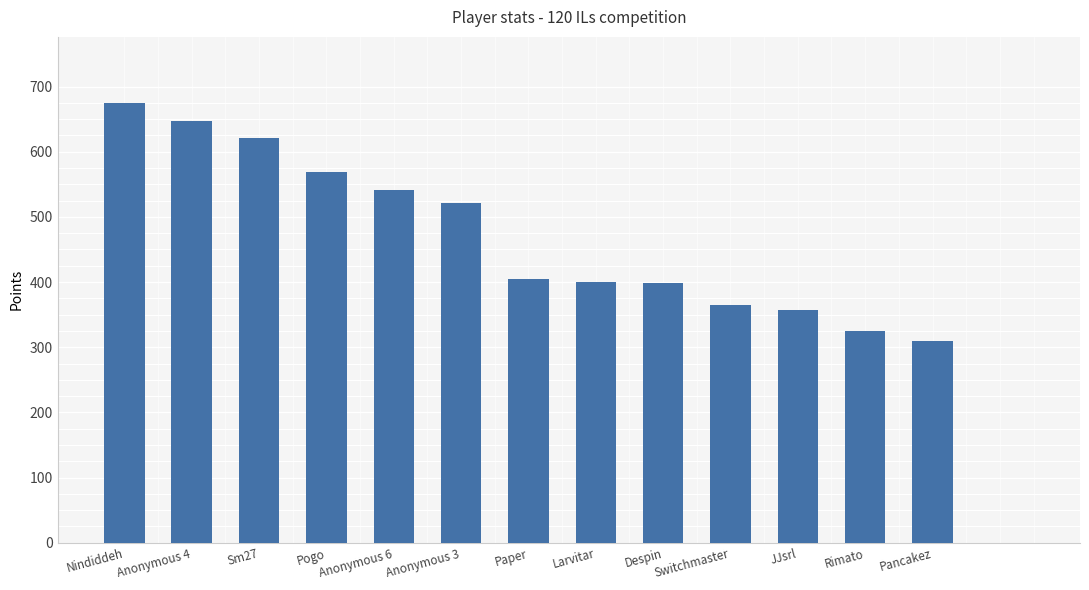

What is the sum of the values at Larvitar and Anonymous 3?

921